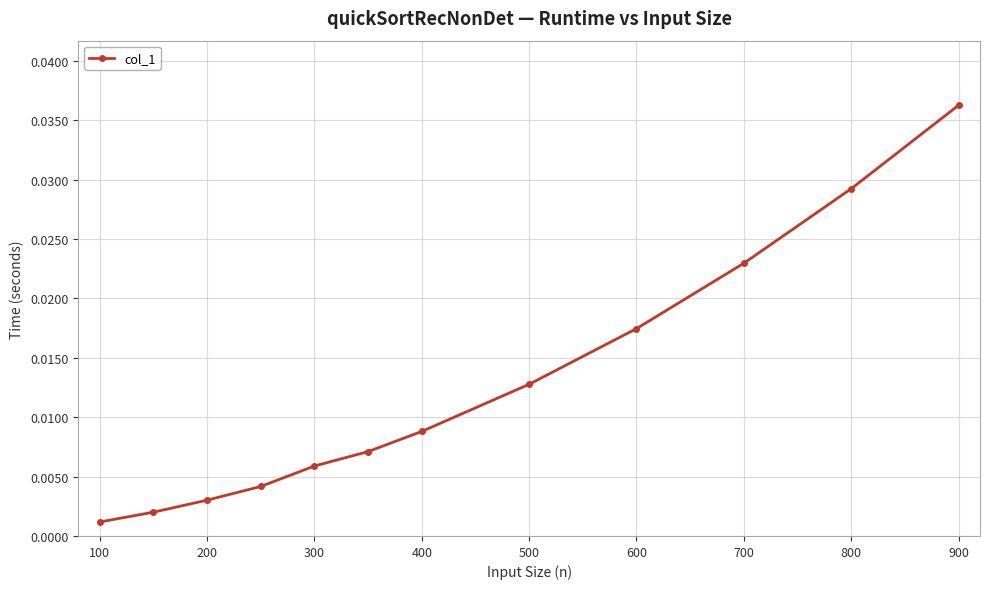

True or false: there are more than 0 points higher than both neighbors.

False